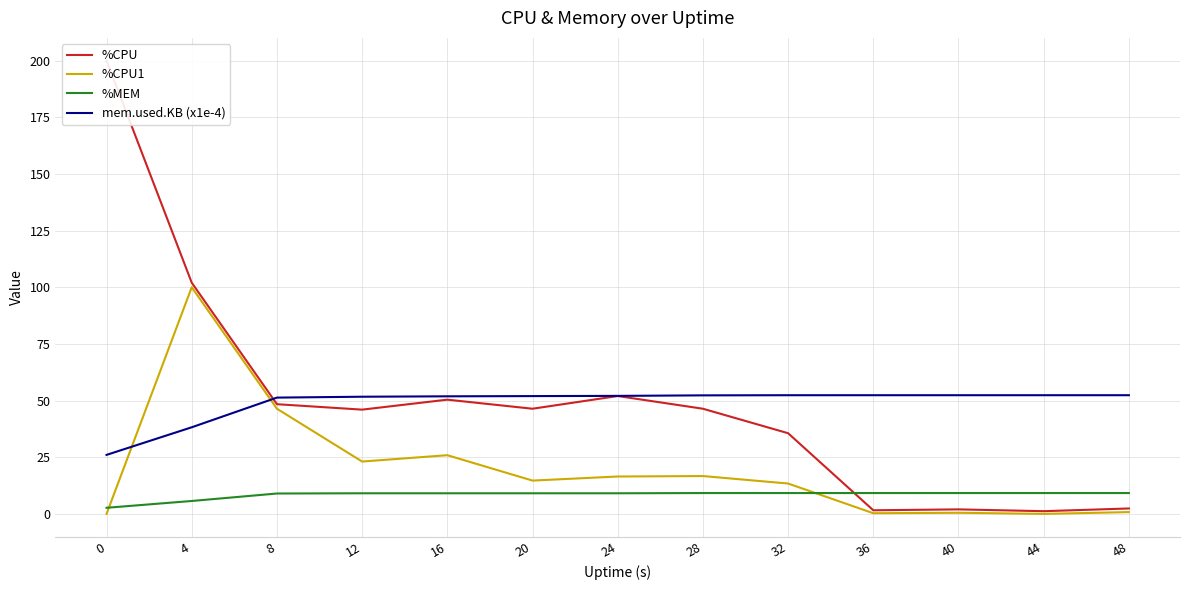

After their last crossing, which series has the higher values: %CPU1 or mem.used.KB (x1e-4)?

mem.used.KB (x1e-4)